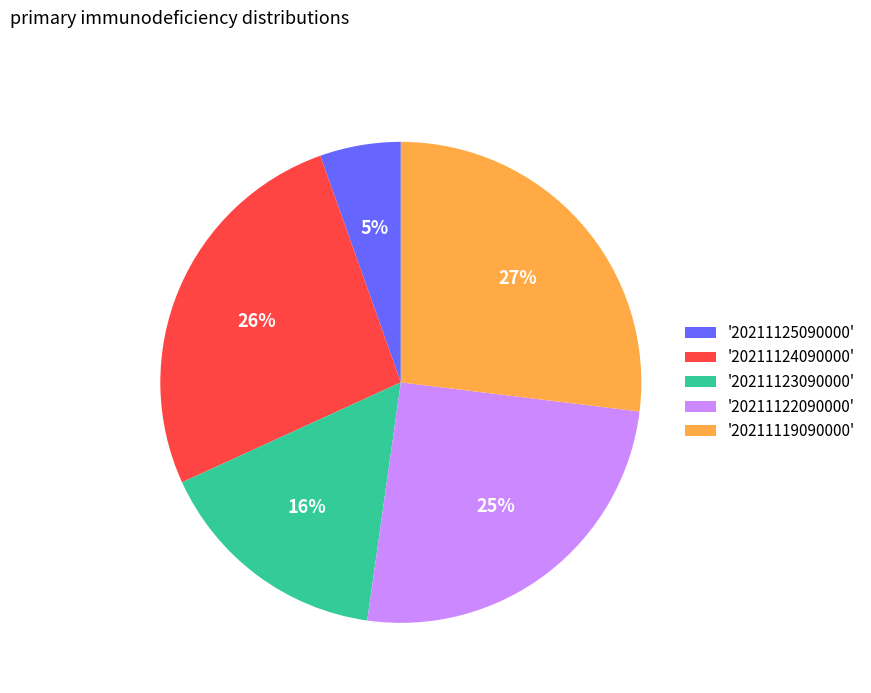

Is it true that '20211119090000' is 27% of the pie?

True